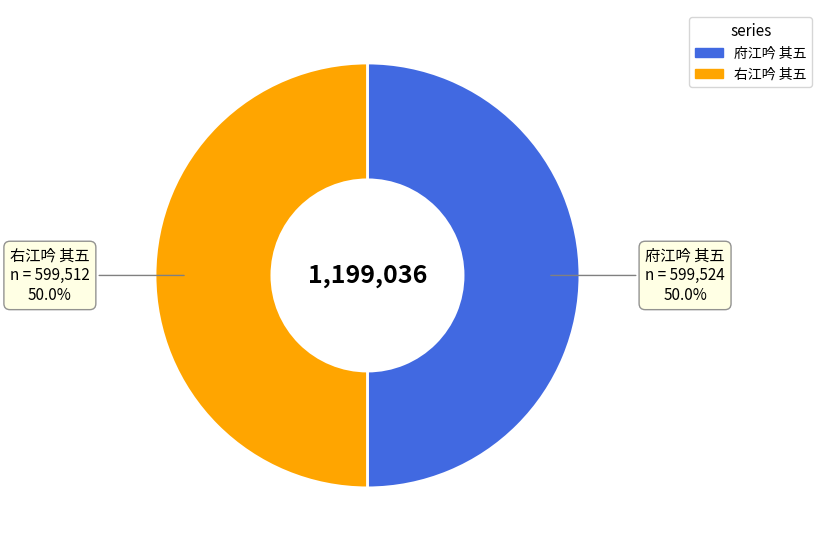

To the nearest percent, what is the average slice percentage?

50%